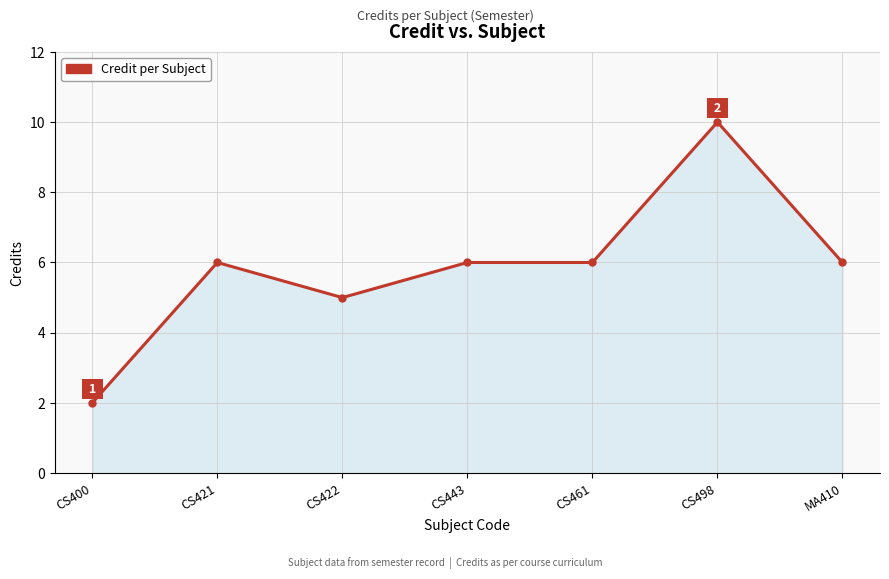

Which has a higher value, CS461 or CS498?

CS498